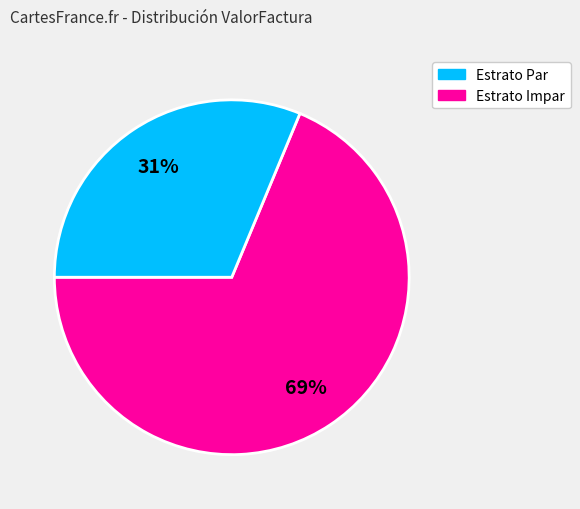

To the nearest percent, what is the average slice percentage?

50%